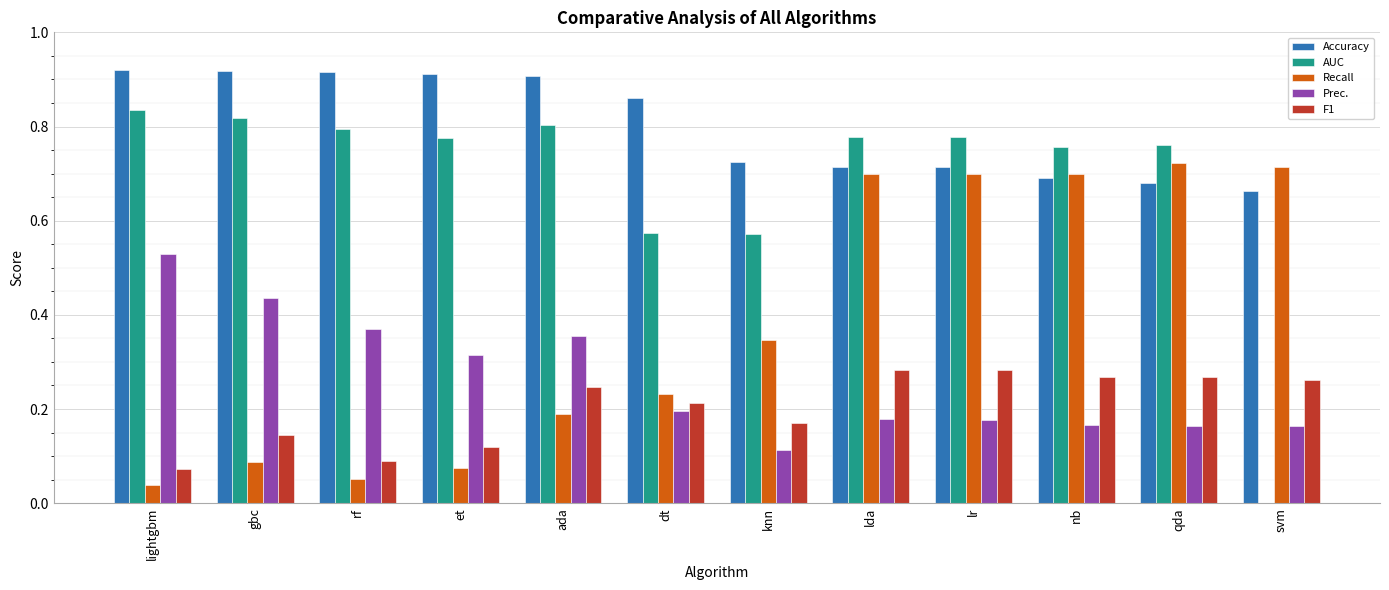

Which series has the largest total across all categories?

Accuracy